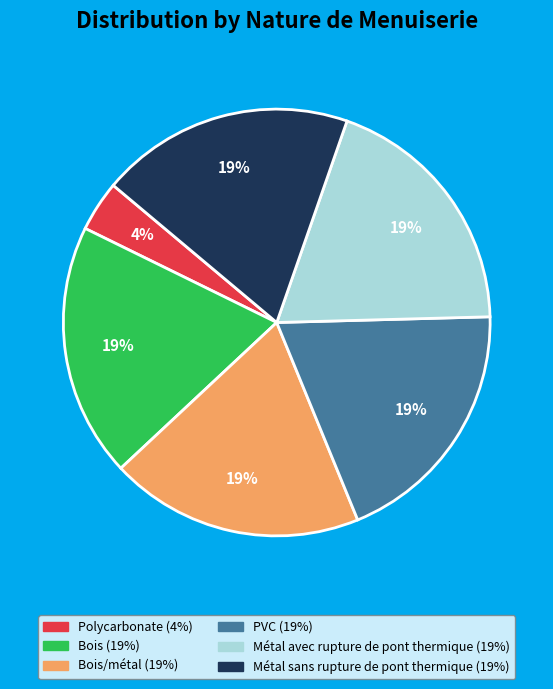

To the nearest percent, what is the difference between the largest and smallest slice percentages?

15%